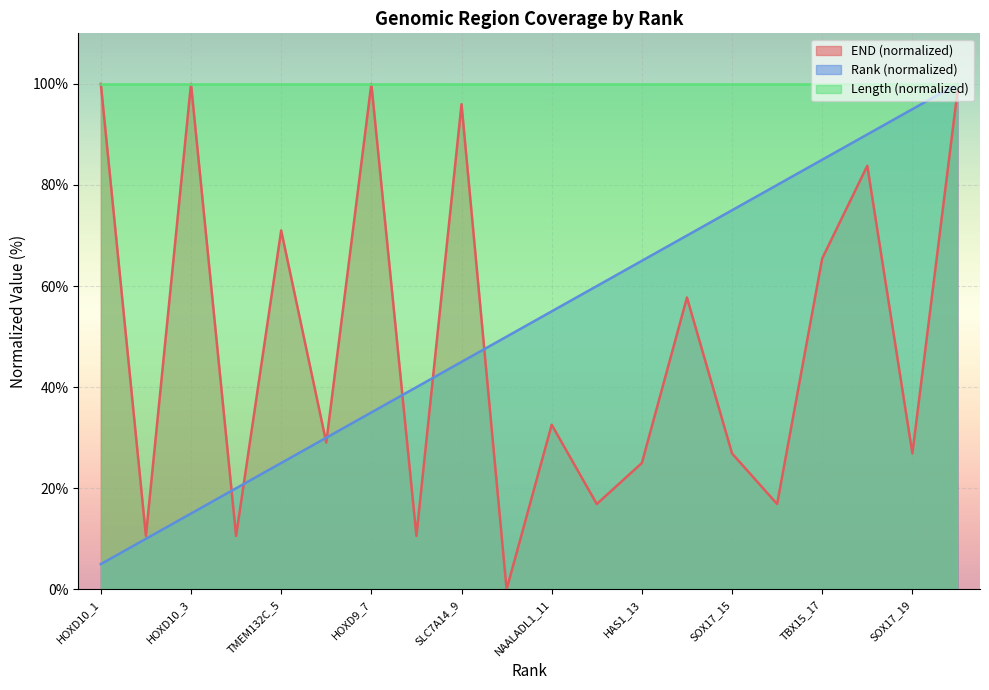

Reading left to right, extract all data points from this chart.

END: HOXD10_1=100.0	NKAPL_2=10.6	HOXD10_3=100.0	NKAPL_4=10.6	TMEM132C_5=71.0	ZNF132_6=29.0	HOXD9_7=100.0	NKAPL_8=10.6	SLC7A14_9=96.0	TMEM220_10=0.0	NAALADL1_11=32.6	CLEC14A_12=16.9	HAS1_13=25.0	C2orf40_14=57.7	SOX17_15=26.9	CLEC14A_16=16.9	TBX15_17=65.5	RARRES2_18=83.8	SOX17_19=26.9	HAND2_20=98.5
Rank: HOXD10_1=5.0	NKAPL_2=10.0	HOXD10_3=15.0	NKAPL_4=20.0	TMEM132C_5=25.0	ZNF132_6=30.0	HOXD9_7=35.0	NKAPL_8=40.0	SLC7A14_9=45.0	TMEM220_10=50.0	NAALADL1_11=55.0	CLEC14A_12=60.0	HAS1_13=65.0	C2orf40_14=70.0	SOX17_15=75.0	CLEC14A_16=80.0	TBX15_17=85.0	RARRES2_18=90.0	SOX17_19=95.0	HAND2_20=100.0